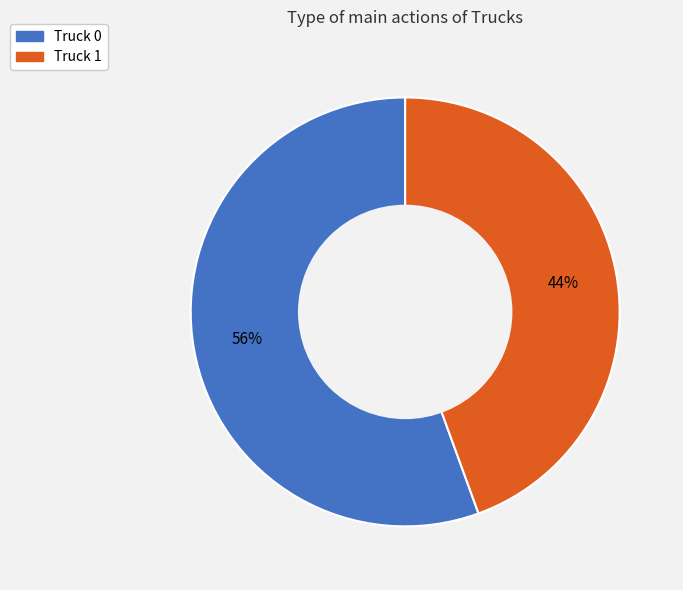

Combined, do Truck 0 and Truck 1 account for over 50%?

Yes